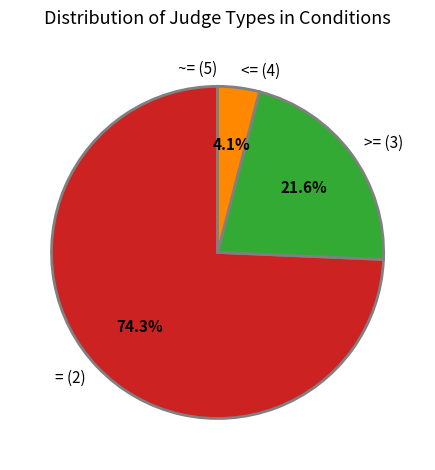

Which has a higher value, <= (4) or >= (3)?

>= (3)